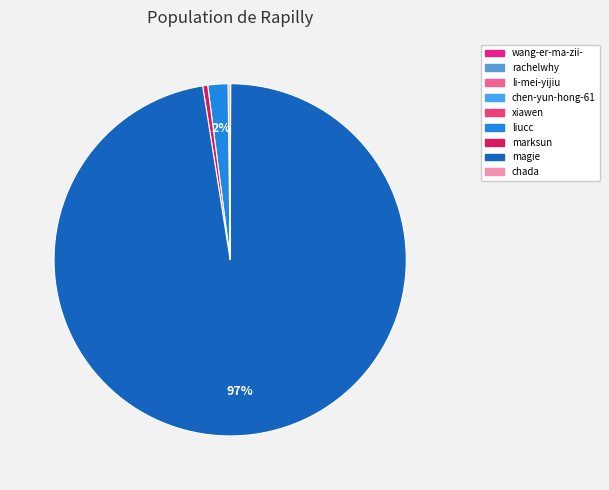

To the nearest percent, what is the difference between the largest and smallest slice percentages?

97%